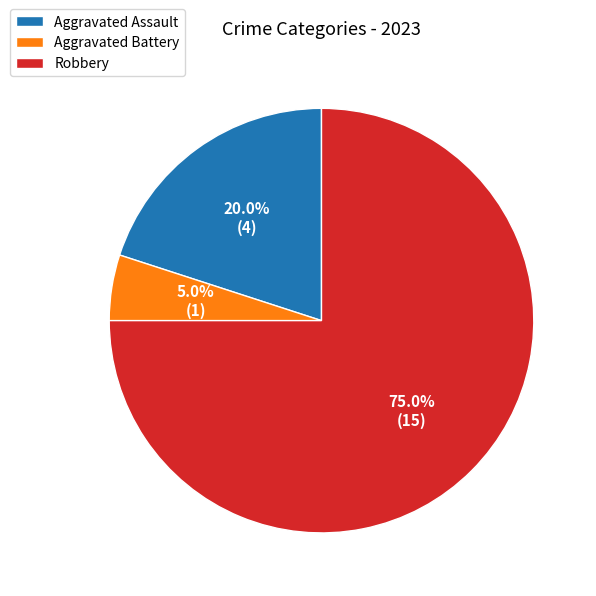

What is the smallest slice in the pie chart?

Aggravated Battery